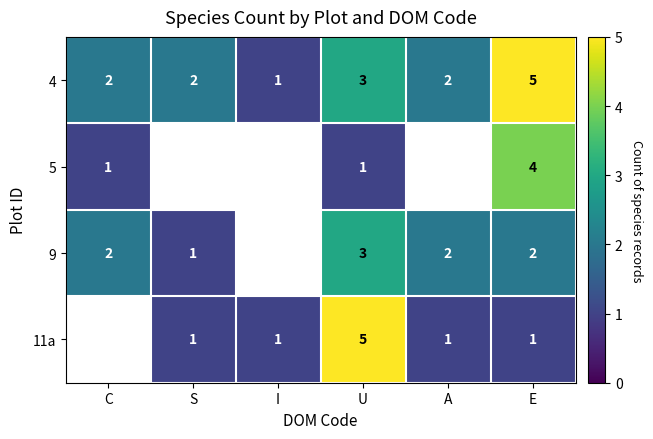

What is the difference between the highest and lowest values at U?

4